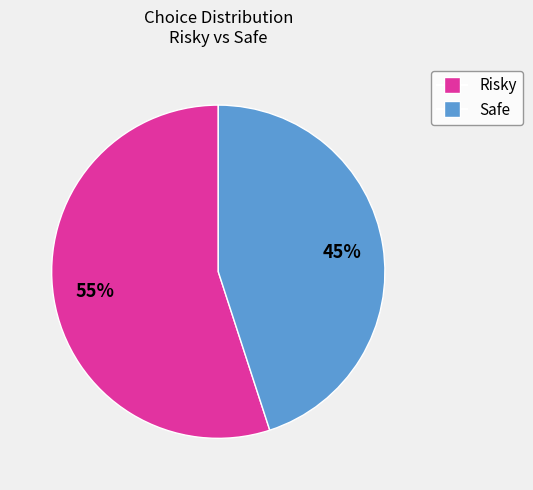

What is the smallest slice in the pie chart?

Safe